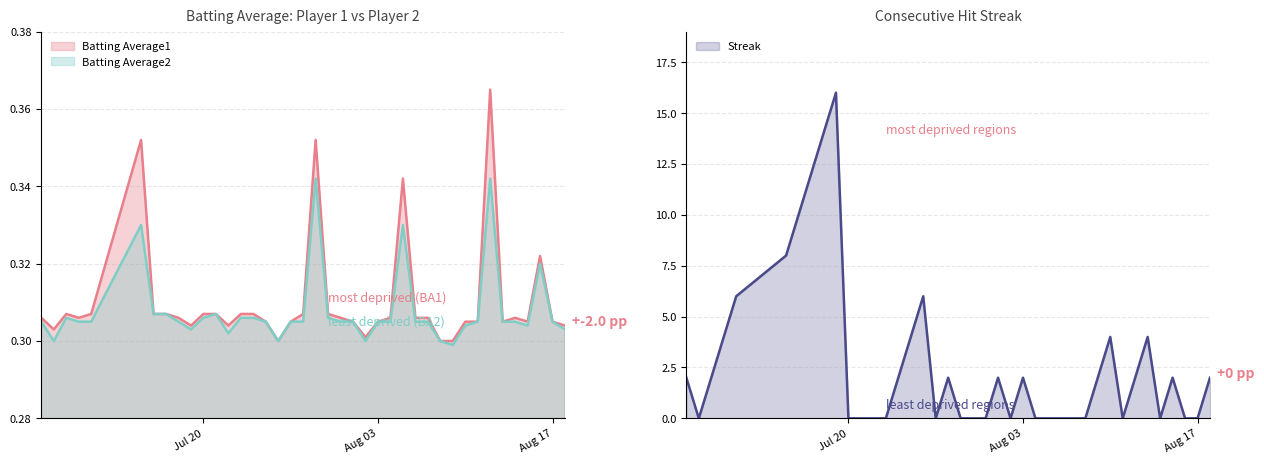

Is it true that Streak equals 5.2 at 2010-07-23?

False